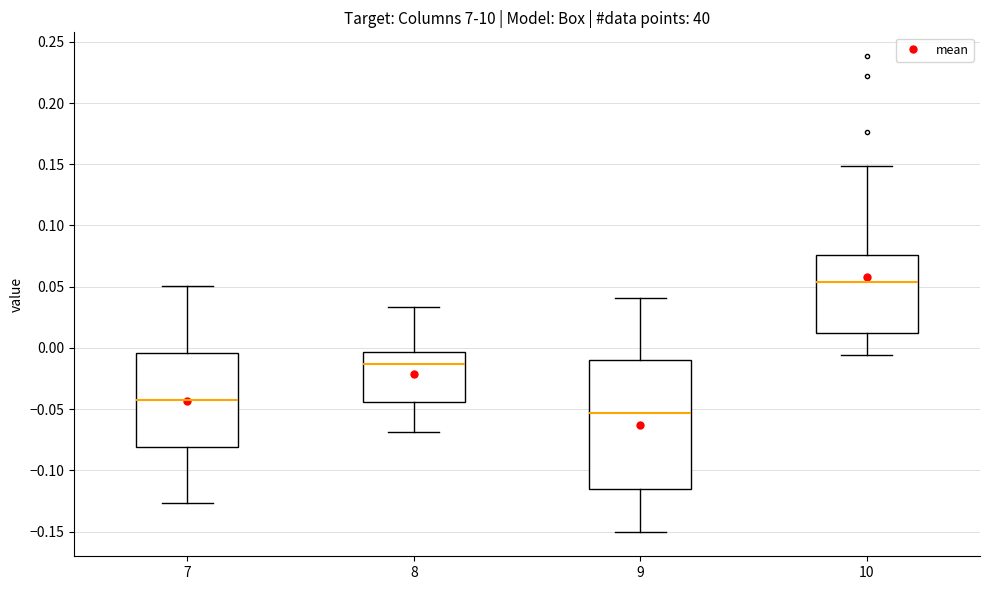

Reading left to right, read every box against the y-axis: the position of its median line, the range the box covers, and the ends of its whiskers. The values are not printed on the chart, so give them approximately, as read against the axis.

7: median -0.040, box -0.080 to -0.005, whiskers -0.125 to 0.050
8: median -0.015, box -0.045 to -0.005, whiskers -0.070 to 0.035
9: median -0.055, box -0.115 to -0.010, whiskers -0.150 to 0.040
10: median 0.055, box 0.010 to 0.075, whiskers -0.005 to 0.150